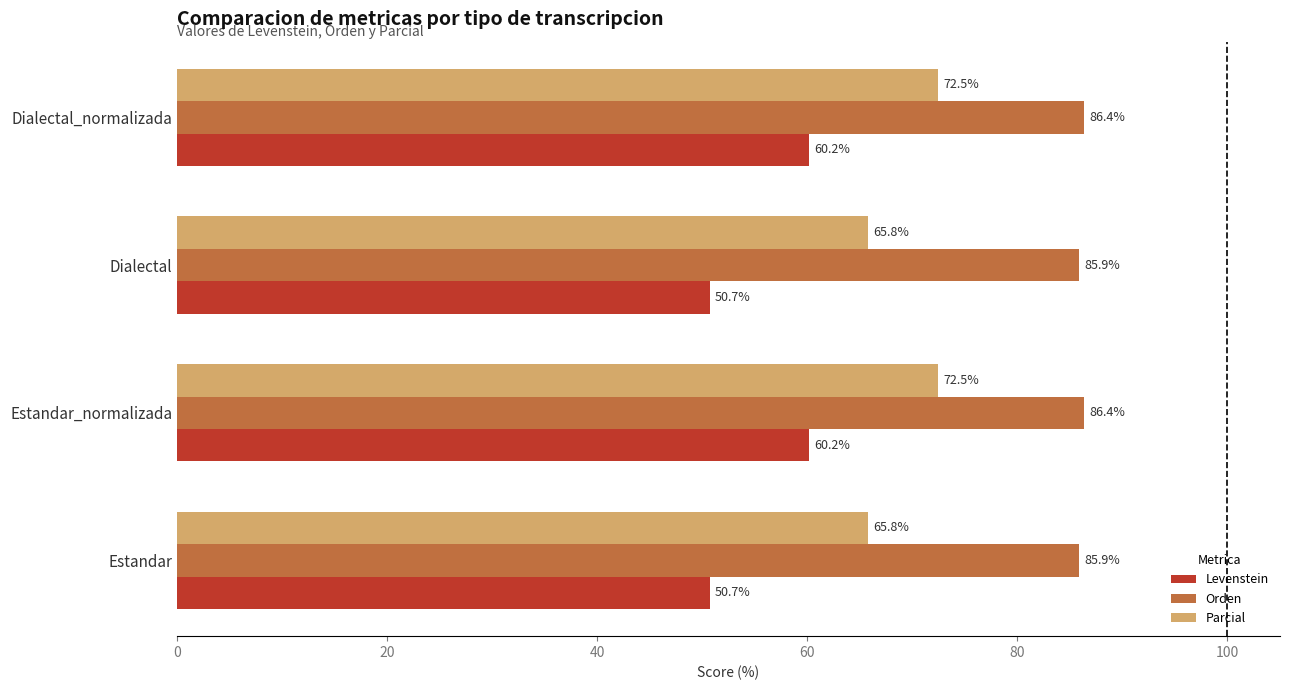

Which series has the largest total across all categories?

Orden